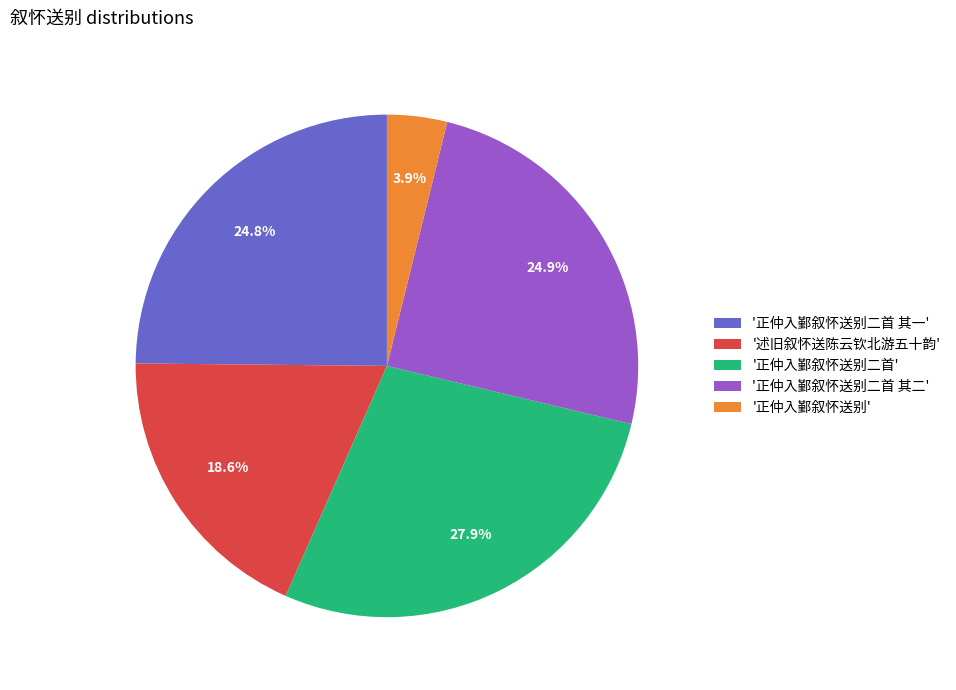

Which has a higher value, '正仲入鄞叙怀送别二首 其一' or '述旧叙怀送陈云钦北游五十韵'?

'正仲入鄞叙怀送别二首 其一'